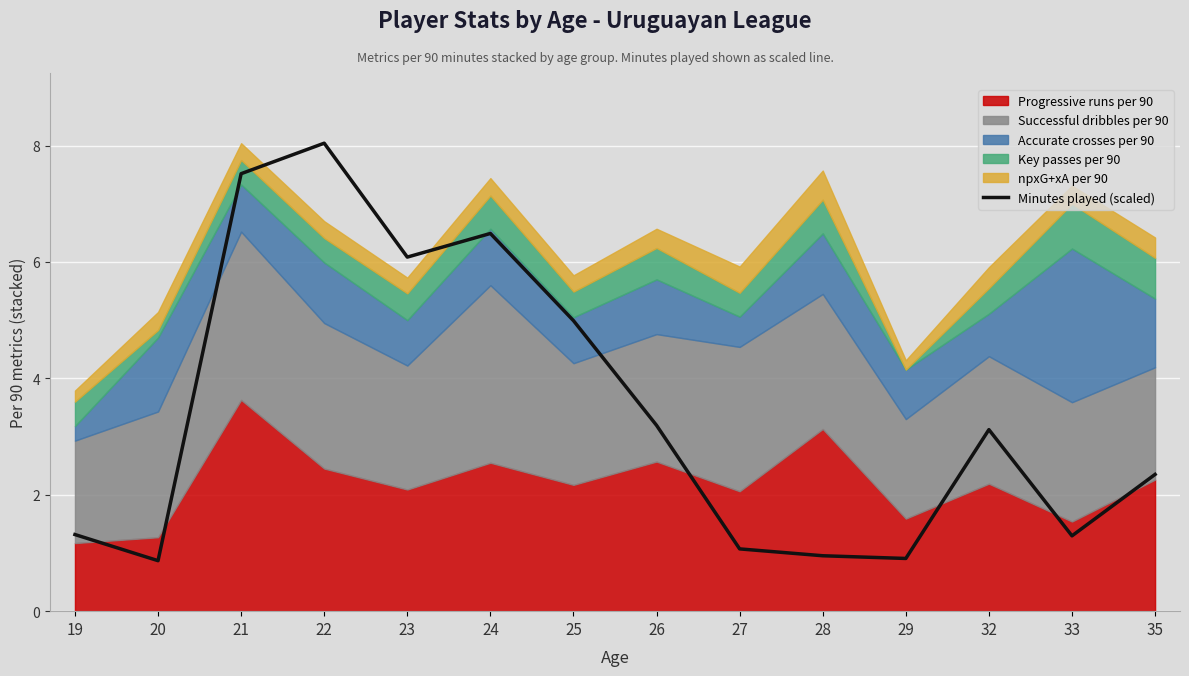

What is the value of the 12th point from the left?

3.1